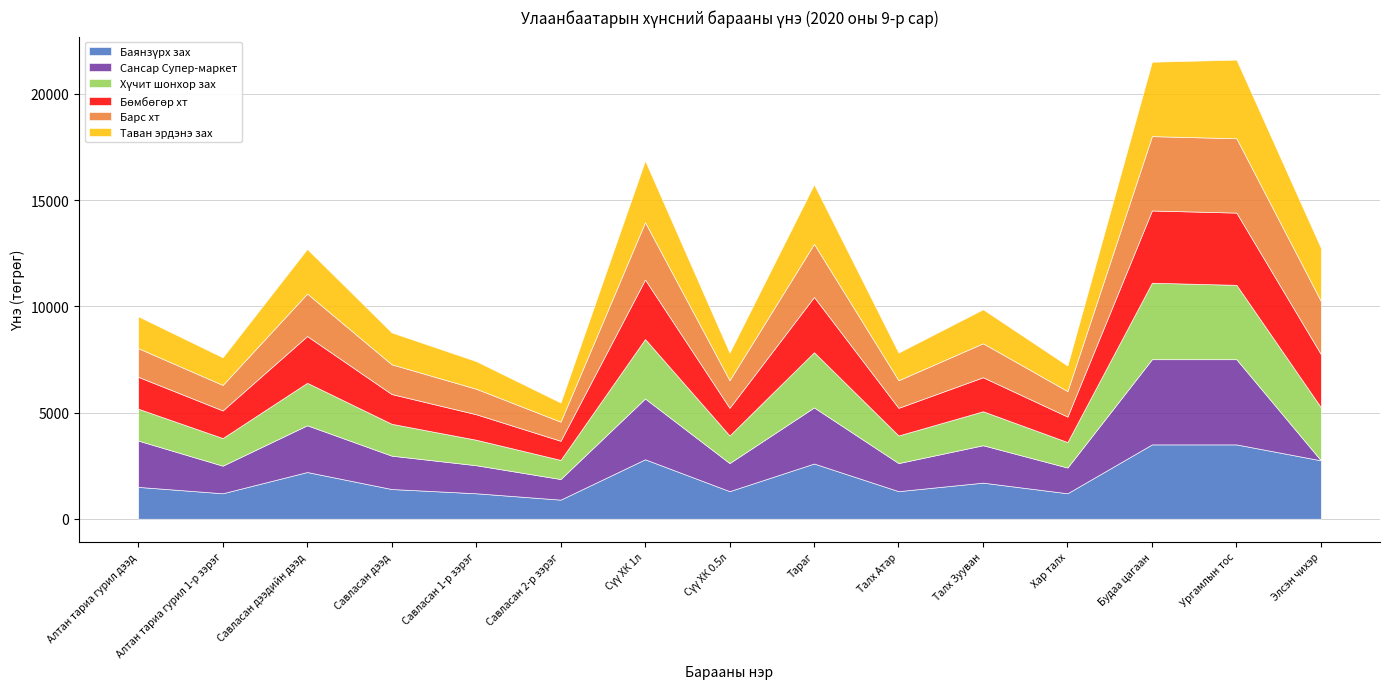

True or false: Барс хт and Баянзүрх зах cross at least once.

False